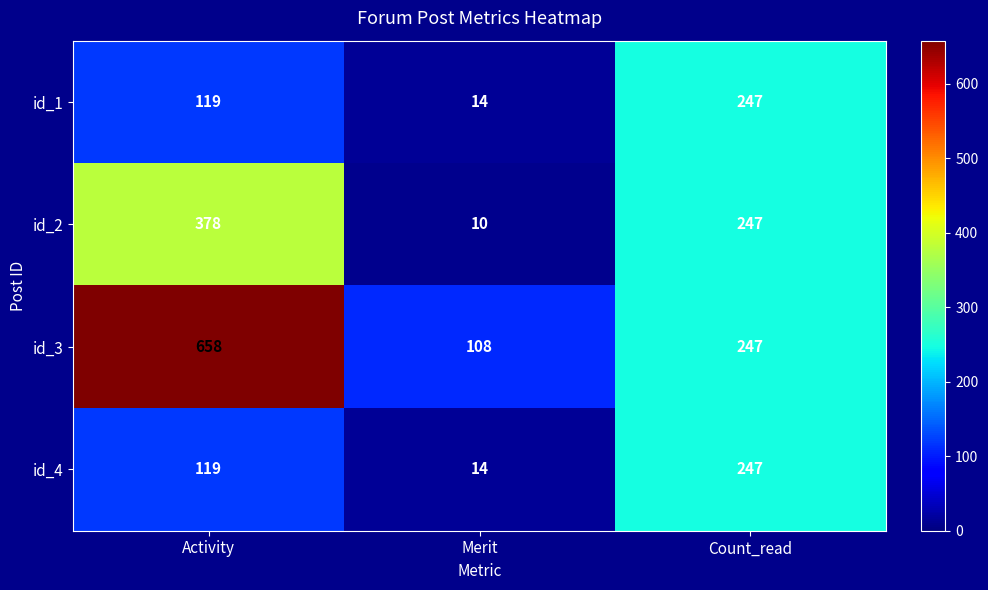

At which label is id_3 closest to 383?

Count_read